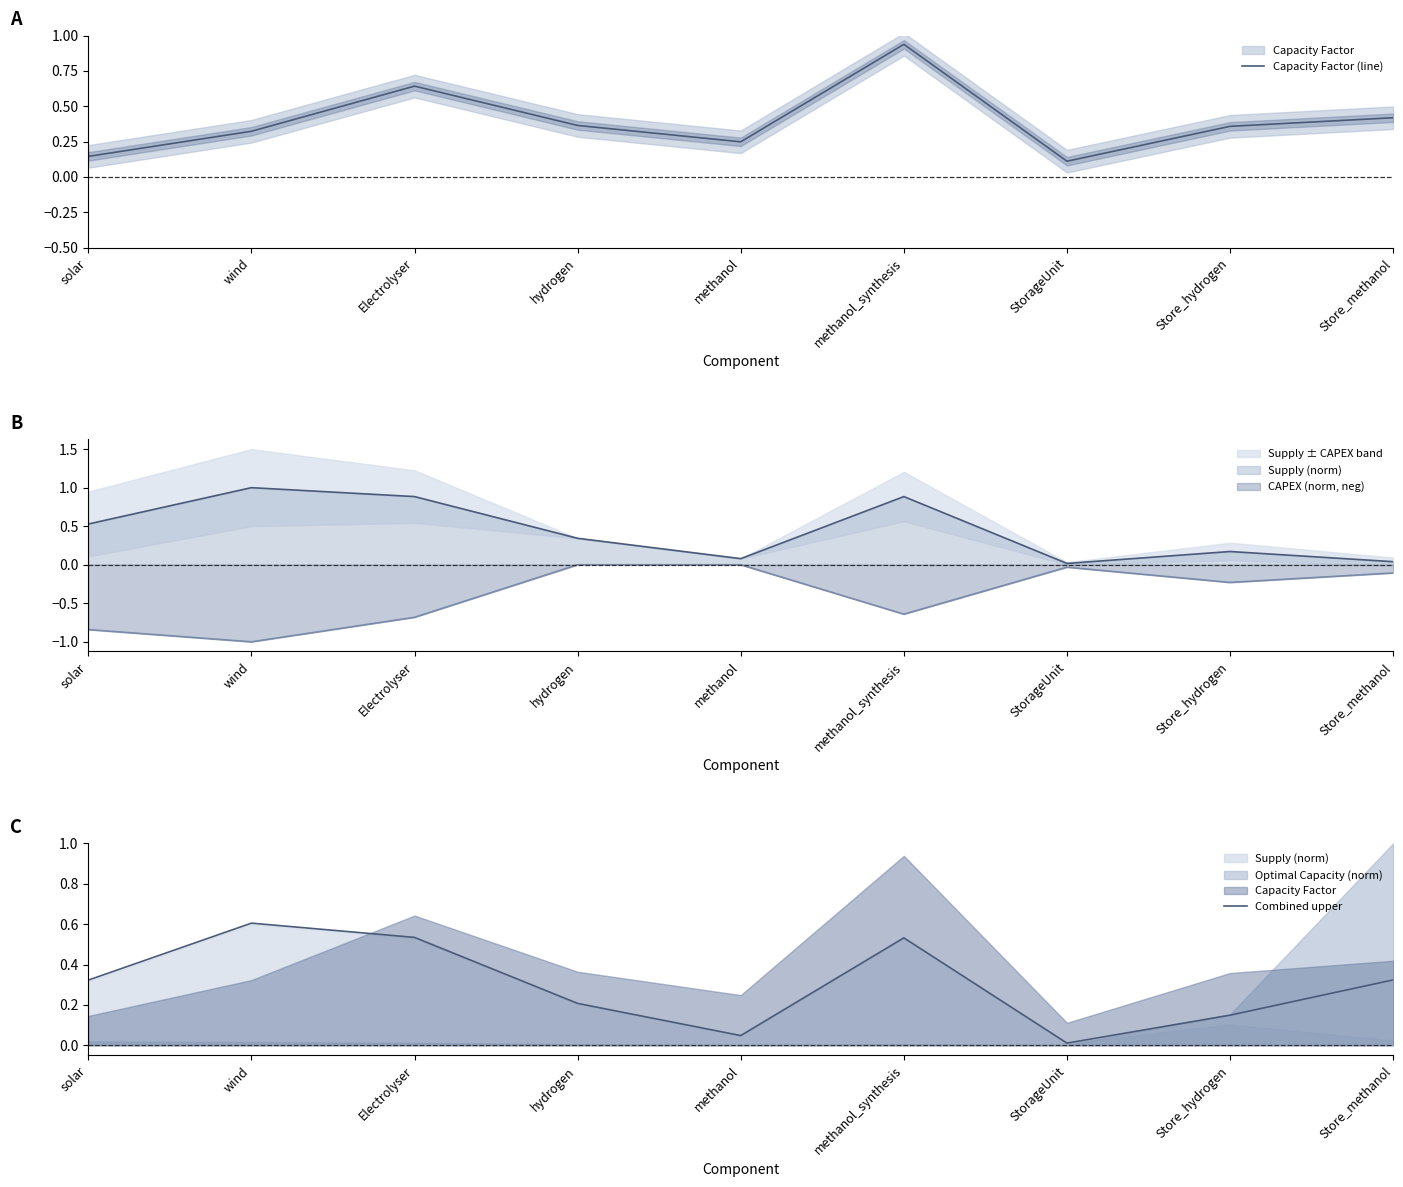

Reading right to left, what are all the values shown in this chart?

Capacity Factor (line): 0.4	0.4	0.1	0.9	0.2	0.4	0.6	0.3	0.1
Combined upper: 0.3	0.1	0.0	0.5	0.0	0.2	0.5	0.6	0.3